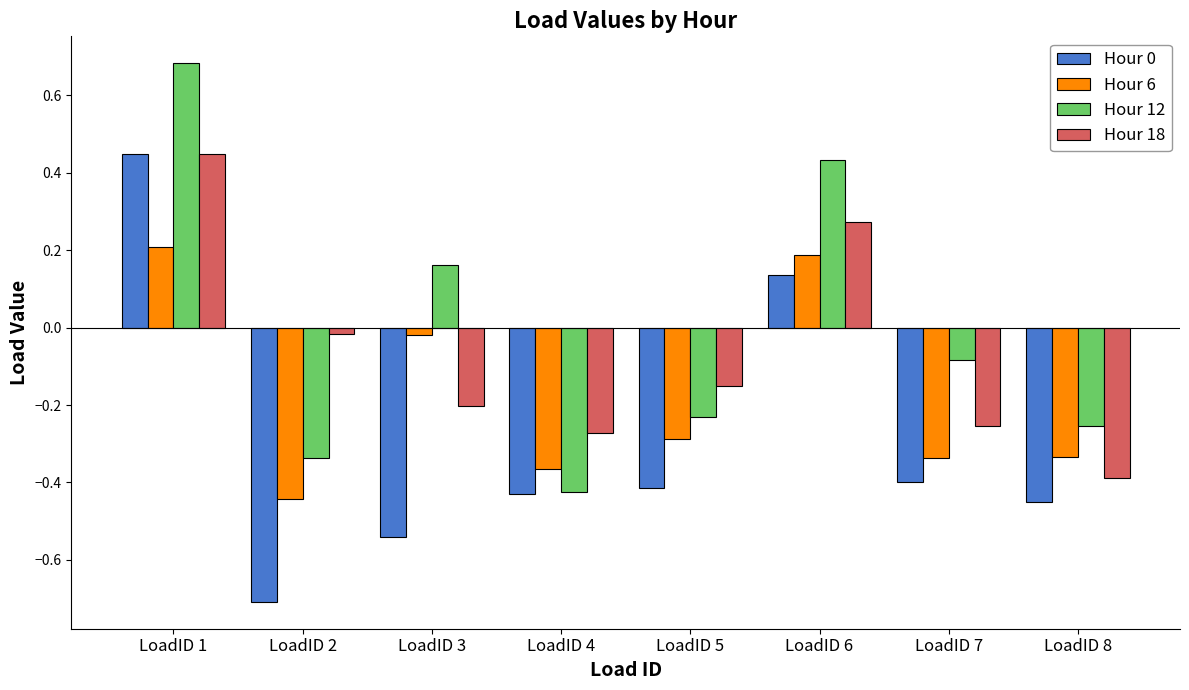

What is the sum of all Hour 6 values?

-1.4